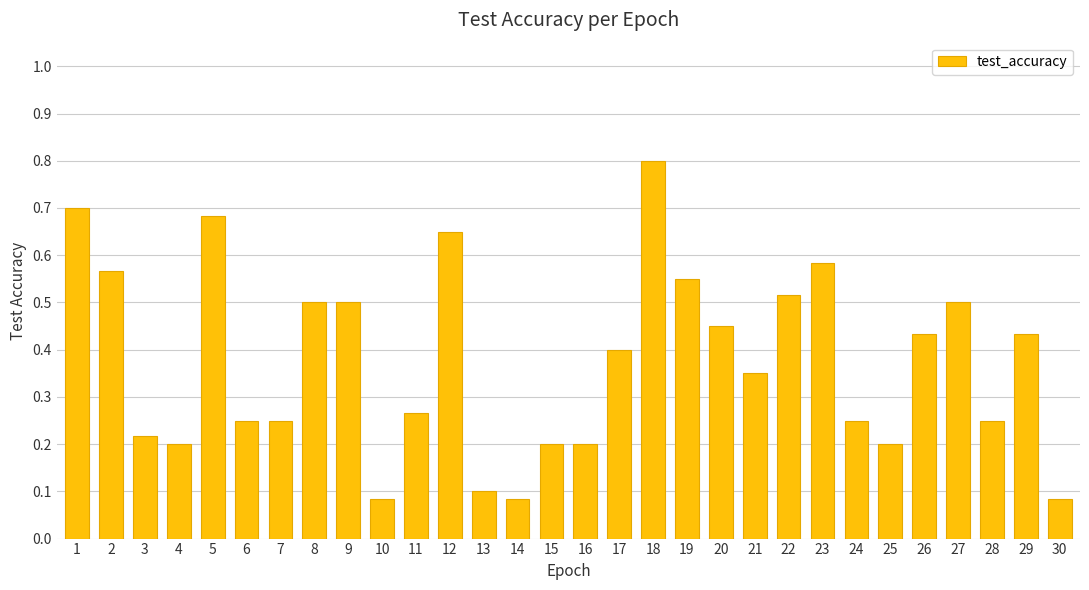

At which category does the chart reach its peak across all series?

18